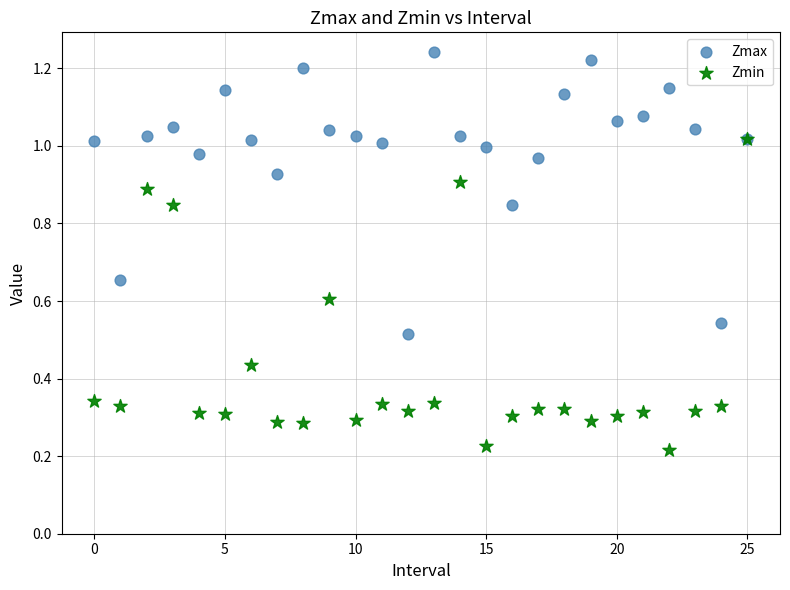

What are all the series names shown in the legend?

Zmax, Zmin